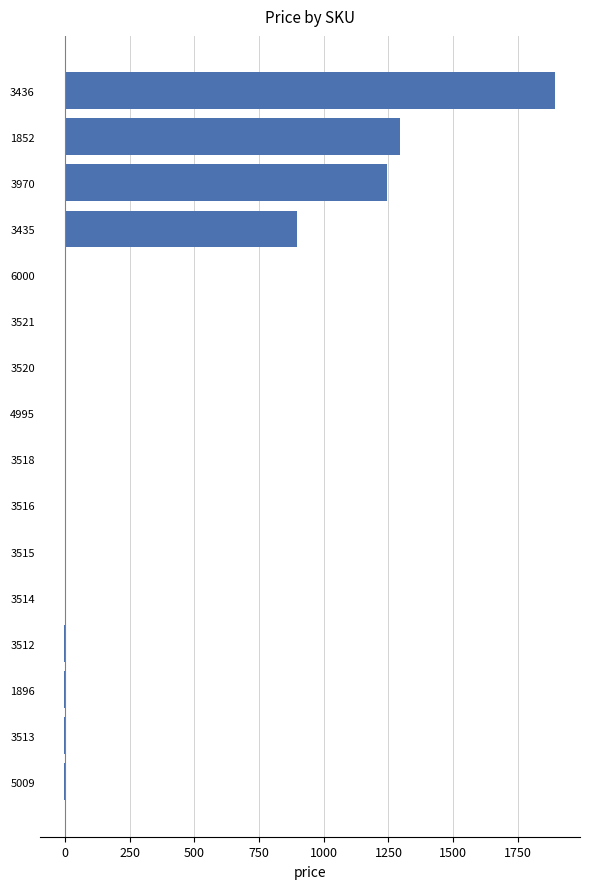

The chart shows a value of -1.9 at 3514. True or false?

True